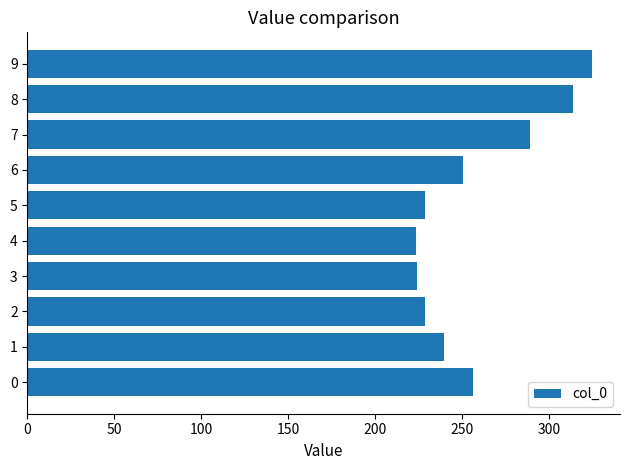

Approximately how many times larger is the value at 2 compared to 9?

0.7